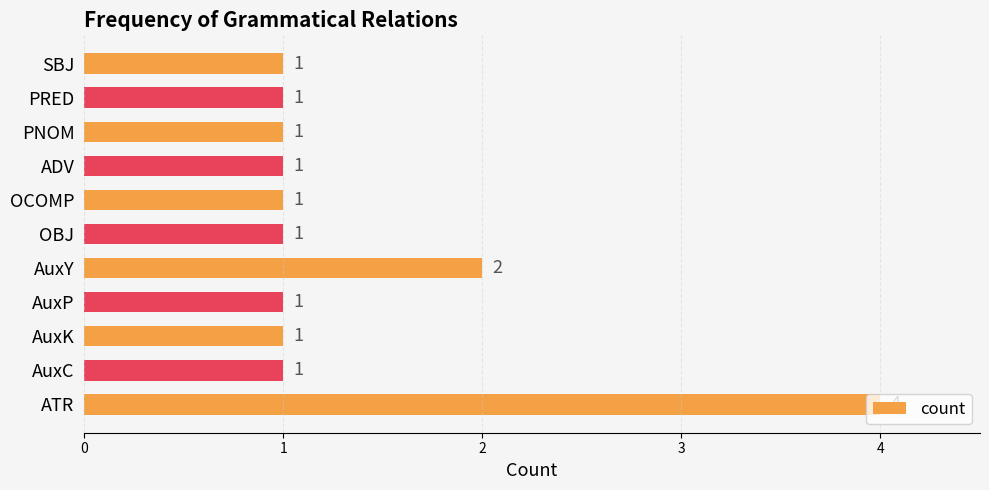

How many categories are shown in the chart?

11